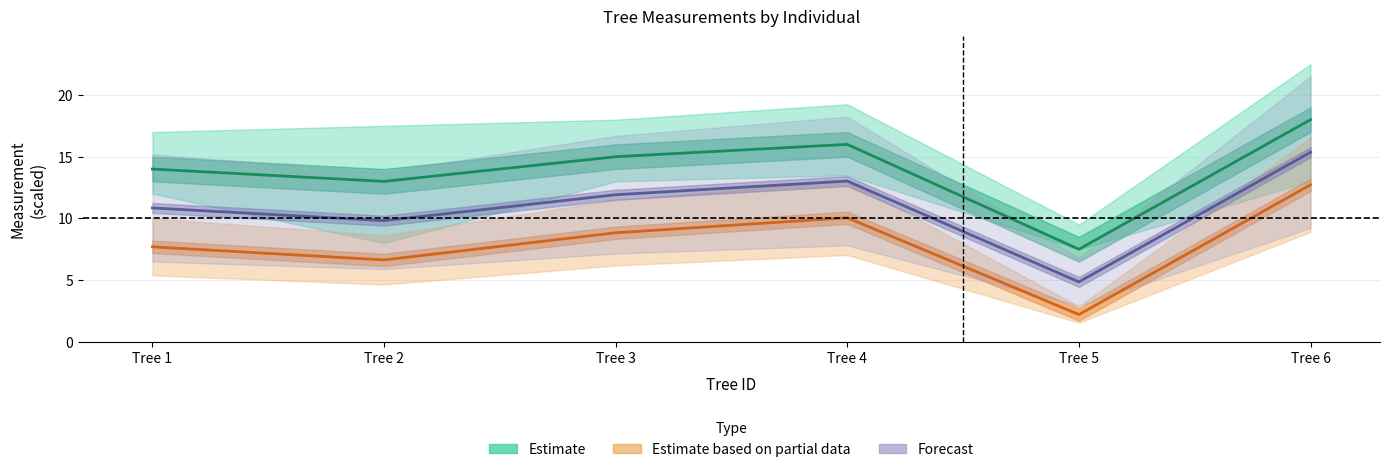

At which label does Estimate first exceed 15?

Tree 4